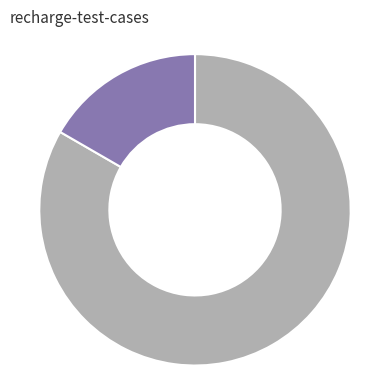

Is there any slice that represents more than half of the pie?

Yes